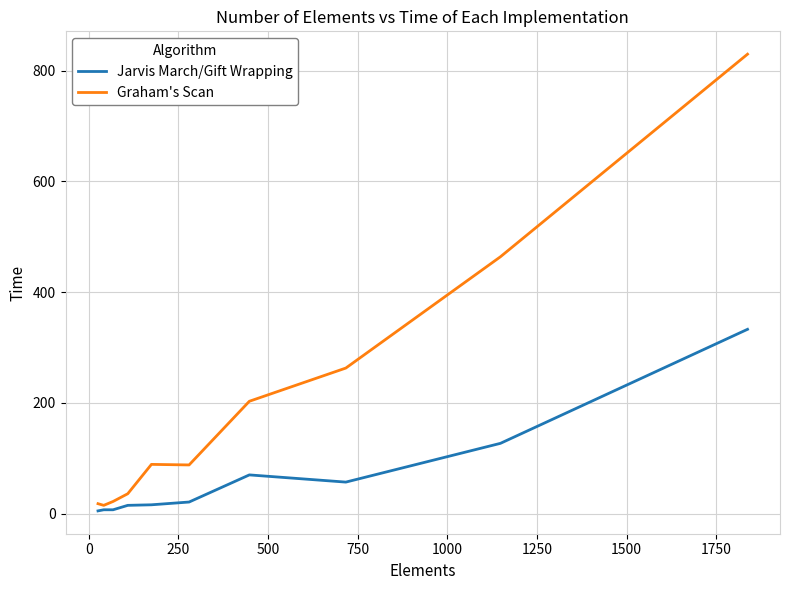

Which series has the largest total across all categories?

Graham's Scan